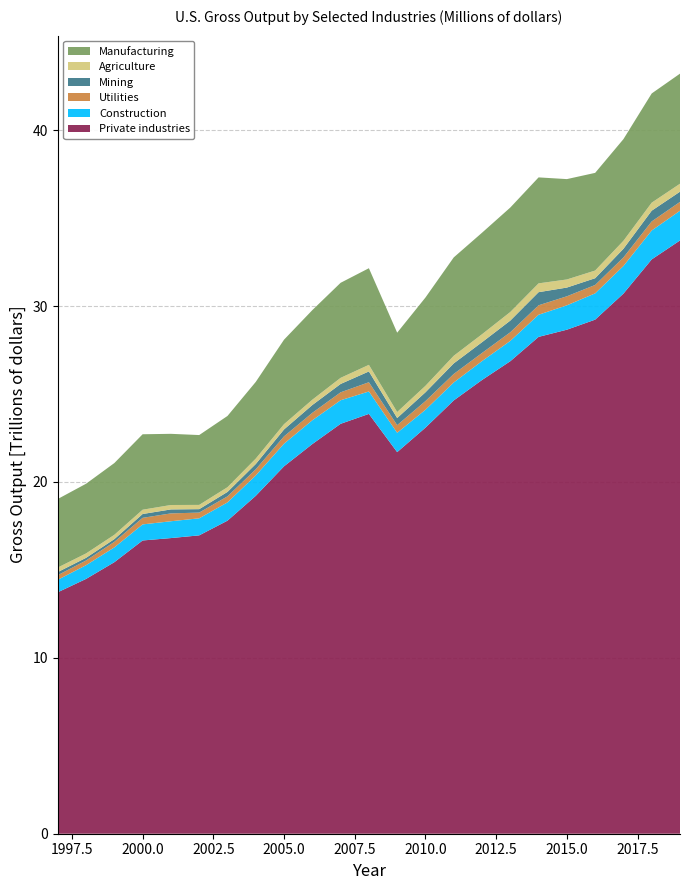

Reading left to right, extract all data points from this chart.

Agriculture: 1997=257882	1998=249763	1999=245311	2000=243596	2001=251356	2002=241404	2003=268265	2004=307197	2005=298504	2006=302212	2007=347041	2008=374739	2009=340445	2010=368845	2011=432485	2012=452635	2013=488450	2014=500917	2015=459928	2016=436089	2017=454172	2018=455660	2019=452427
Mining: 1997=176871	1998=151537	1999=155814	2000=218050	2001=226107	2002=195472	2003=252388	2004=299469	2005=393954	2006=444218	2007=475551	2008=613984	2009=404018	2010=499297	2011=601186	2012=613049	2013=662888	2014=745419	2015=495972	2016=384264	2017=493146	2018=610566	2019=579935
Utilities: 1997=261979	1998=268067	1999=314786	2000=373248	2001=446479	2002=325154	2003=343152	2004=351750	2005=416184	2006=421955	2007=451593	2008=524896	2009=436451	2010=494486	2011=484889	2012=461485	2013=491663	2014=537642	2015=513760	2016=476843	2017=485757	2018=516322	2019=503226
Construction: 1997=709092	1998=779602	1999=841640	2000=913886	2001=956910	2002=969697	2003=1039480	2004=1158060	2005=1287144	2006=1353620	2007=1339134	2008=1275777	2009=1098960	2010=1016651	2011=1020485	2012=1074580	2013=1155700	2014=1258772	2015=1386108	2016=1494812	2017=1570769	2018=1643111	2019=1689986
Manufacturing: 1997=3897971	1998=3962464	1999=4079847	2000=4290462	2001=4046832	2002=3971611	2003=4050673	2004=4361729	2005=4804582	2006=5093517	2007=5404030	2008=5493739	2009=4511065	2010=5019104	2011=5592871	2012=5771296	2013=5939329	2014=6025468	2015=5706328	2016=5553361	2017=5780421	2018=6209281	2019=6259231
Private industries: 1997=13728169	1998=14487020	1999=15437558	2000=16672777	2001=16809081	2002=16963427	2003=17798089	2004=19210489	2005=20889675	2006=22154281	2007=23305632	2008=23869214	2009=21695674	2010=23087247	2011=24635110	2012=25797086	2013=26864969	2014=28248483	2015=28656783	2016=29228283	2017=30707673	2018=32654447	2019=33730375